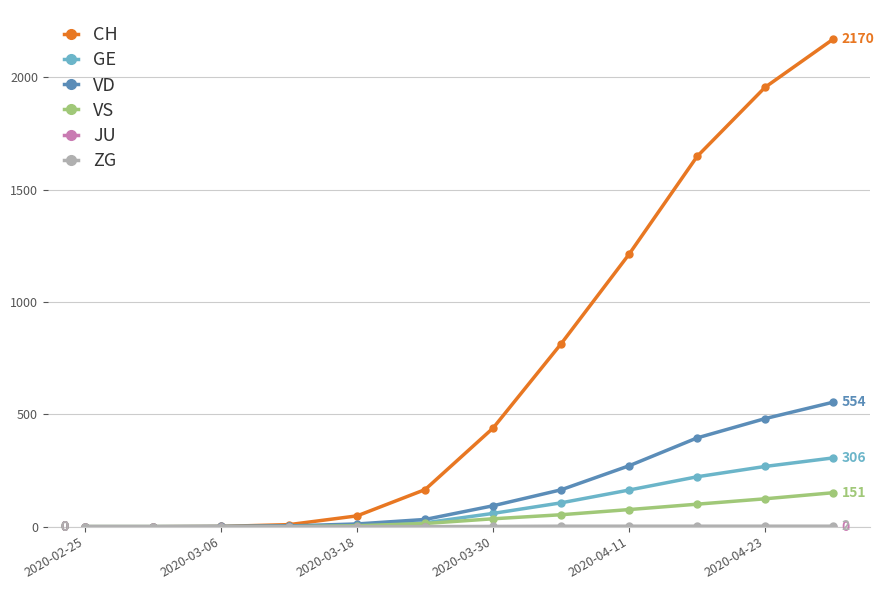

What is the sum of all CH values?

8463